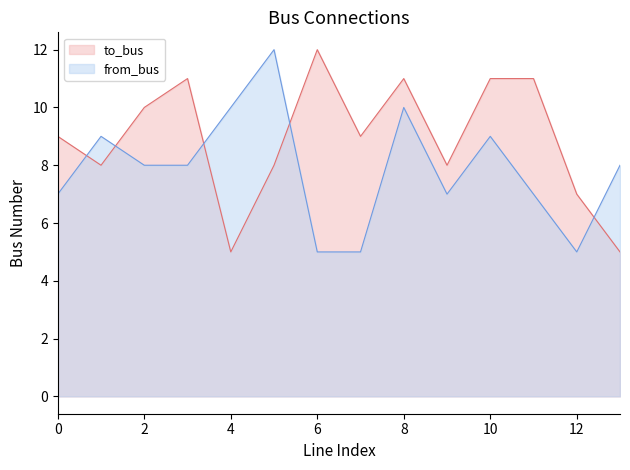

At which label is to_bus closest to 8?

1